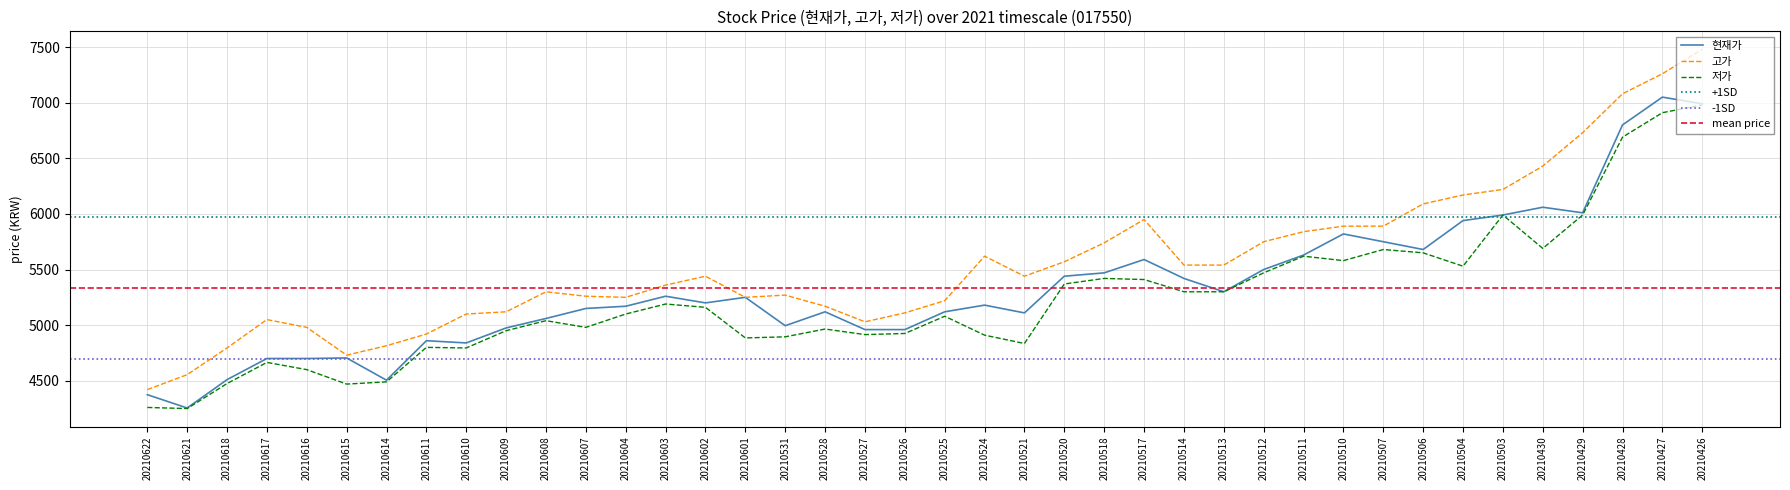

At 20210621, list the series in order from smallest to largest.

저가, 현재가, 고가